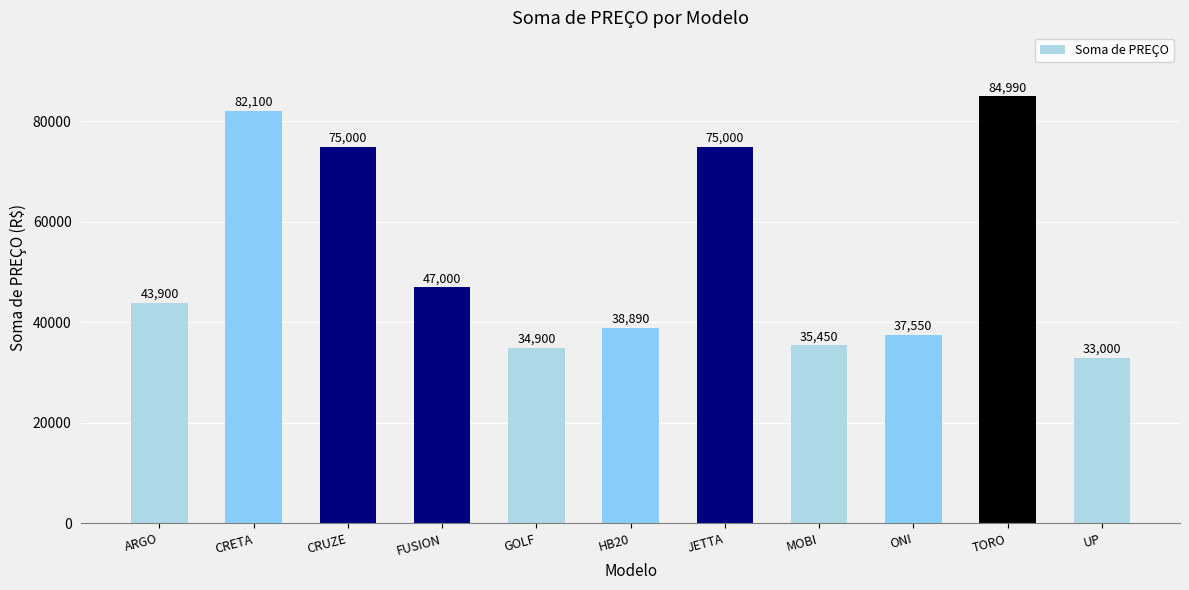

What is the average value?

53435